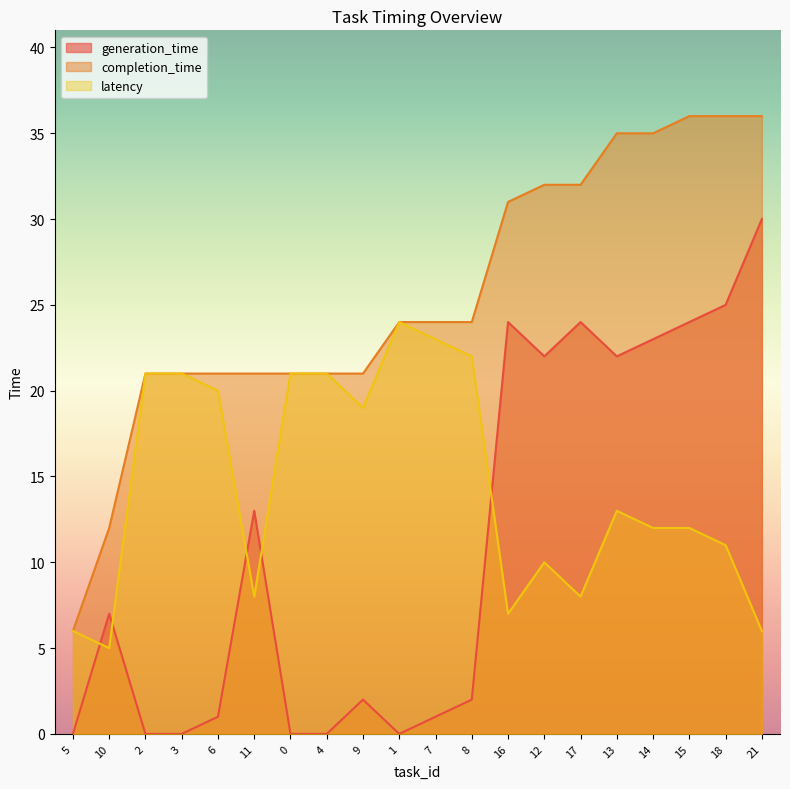

How many intersections are there between generation_time and latency?

5